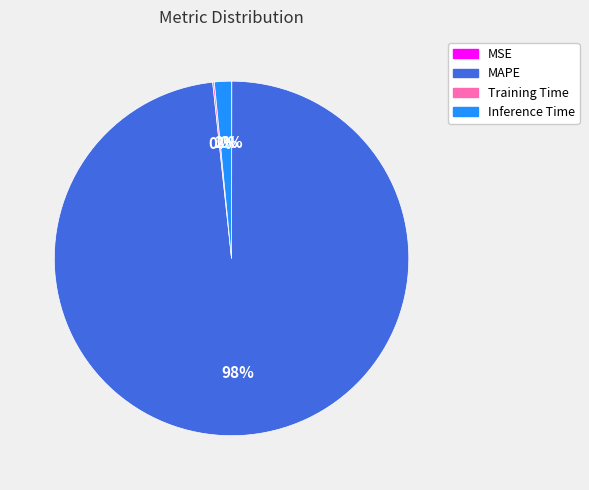

Which category has the biggest portion of the pie?

MAPE